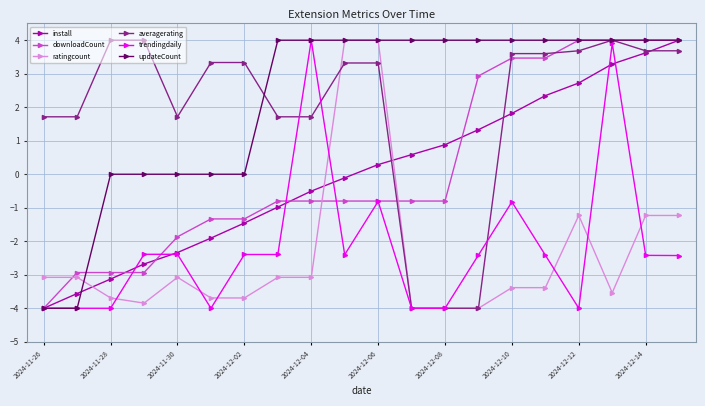

True or false: averagerating has more than 0 interior local peaks.

True